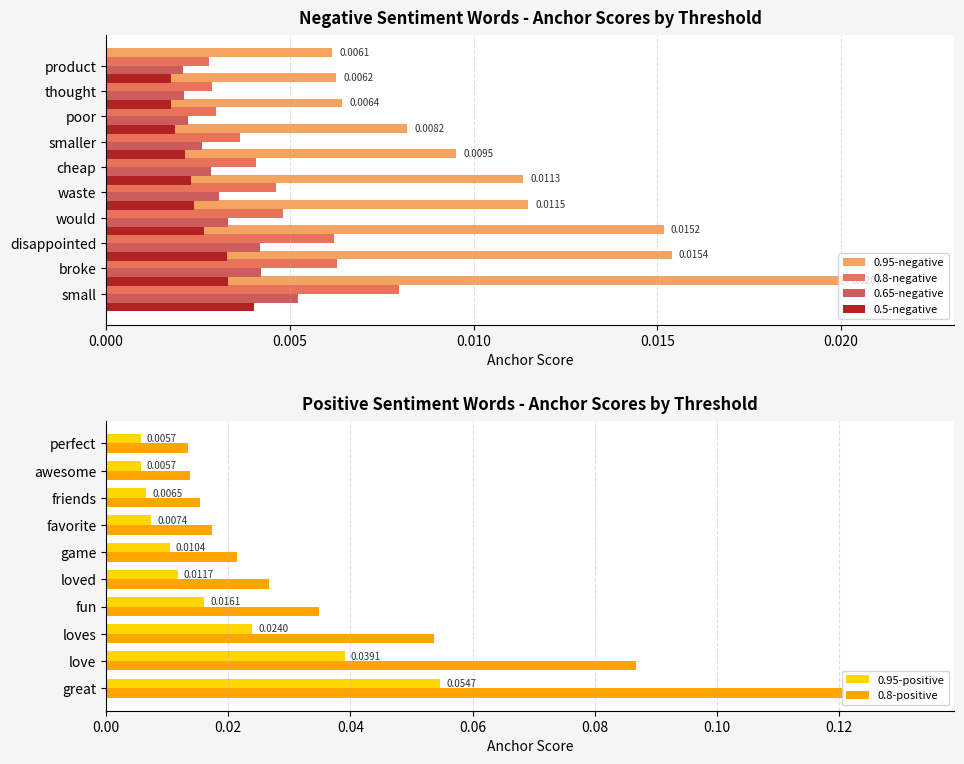

Reading left to right, extract all data points from this chart.

0.95-negative: 0.0	0.0	0.0	0.0	0.0	0.0	0.0	0.0	0.0	0.0
0.8-negative: 0.0	0.0	0.0	0.0	0.0	0.0	0.0	0.0	0.0	0.0
0.65-negative: 0.0	0.0	0.0	0.0	0.0	0.0	0.0	0.0	0.0	0.0
0.5-negative: 0.0	0.0	0.0	0.0	0.0	0.0	0.0	0.0	0.0	0.0
0.95-positive: 0.1	0.0	0.0	0.0	0.0	0.0	0.0	0.0	0.0	0.0
0.8-positive: 0.1	0.1	0.1	0.0	0.0	0.0	0.0	0.0	0.0	0.0